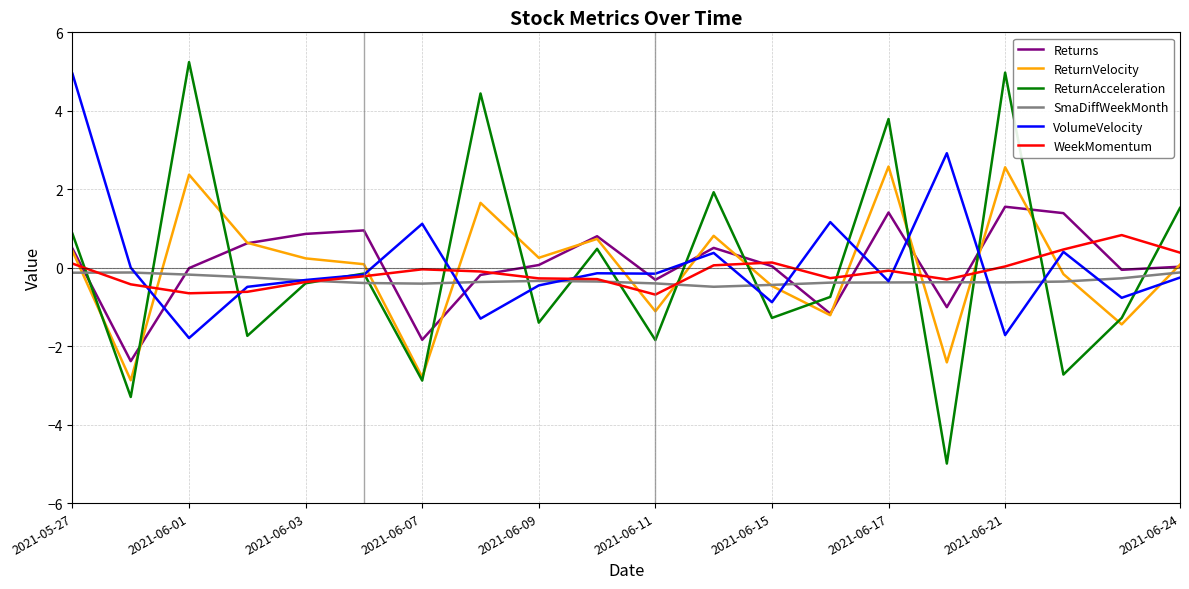

How many lines are shown in the chart?

6